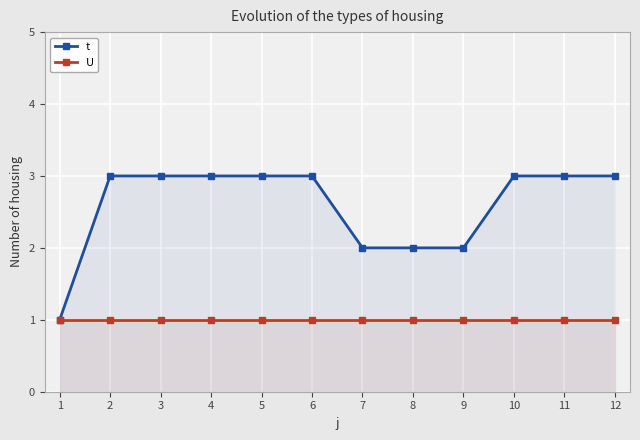

What is the average value of the t series?

3